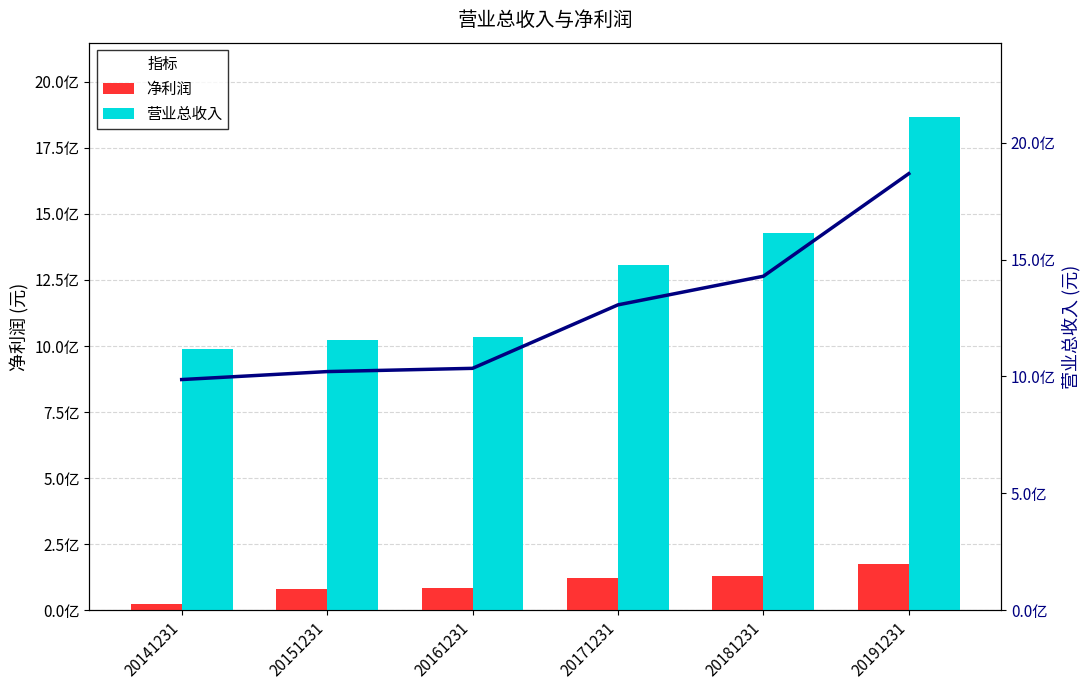

What is the value of the 营业总收入 bar at the 6th from the left?

1867727915.2